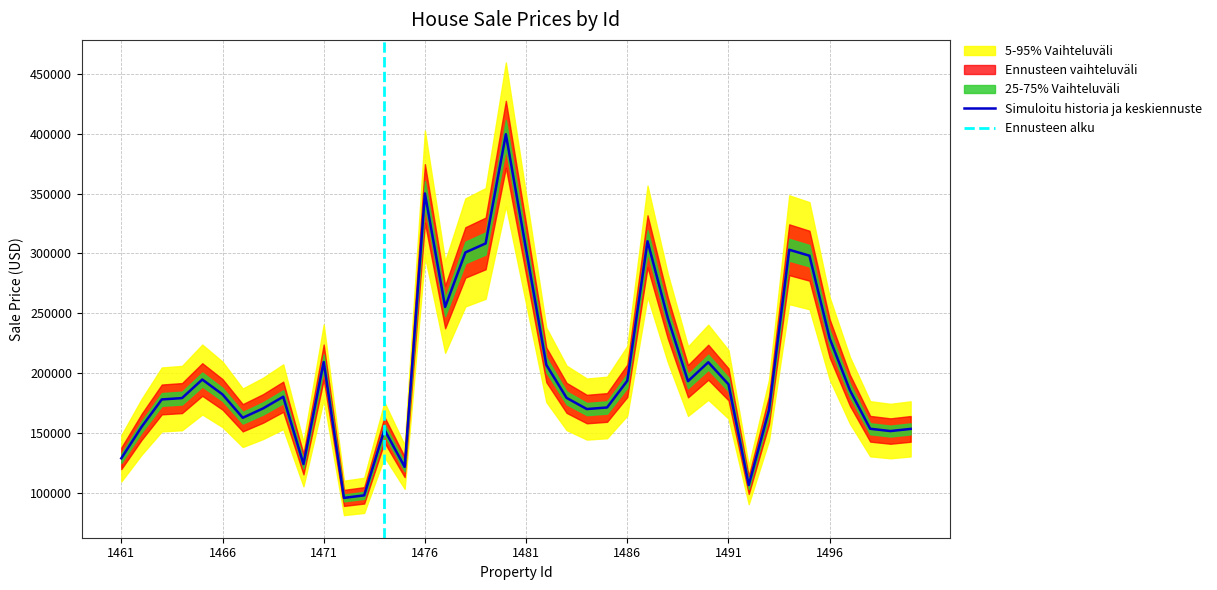

The value at 1482 is 139306.8. True or false?

False